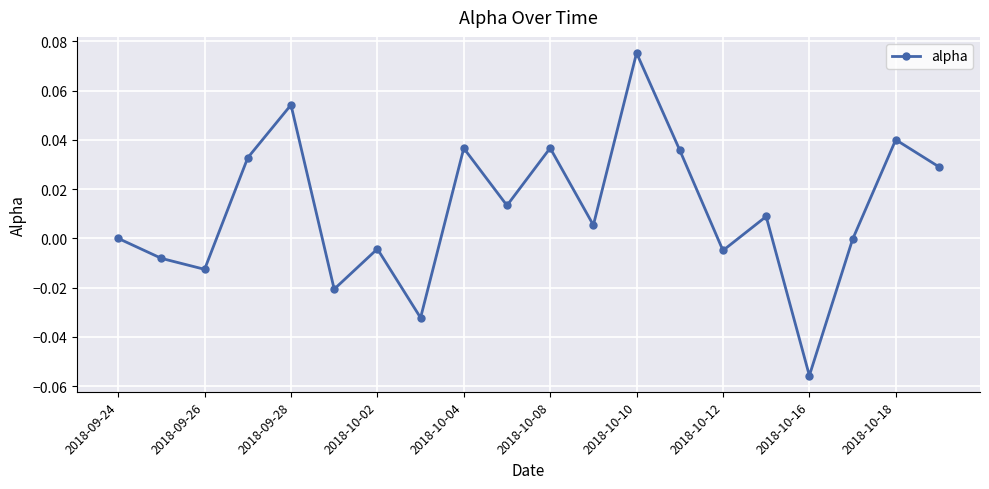

How many interior local valleys (lower than both neighbors) does the data have?

7